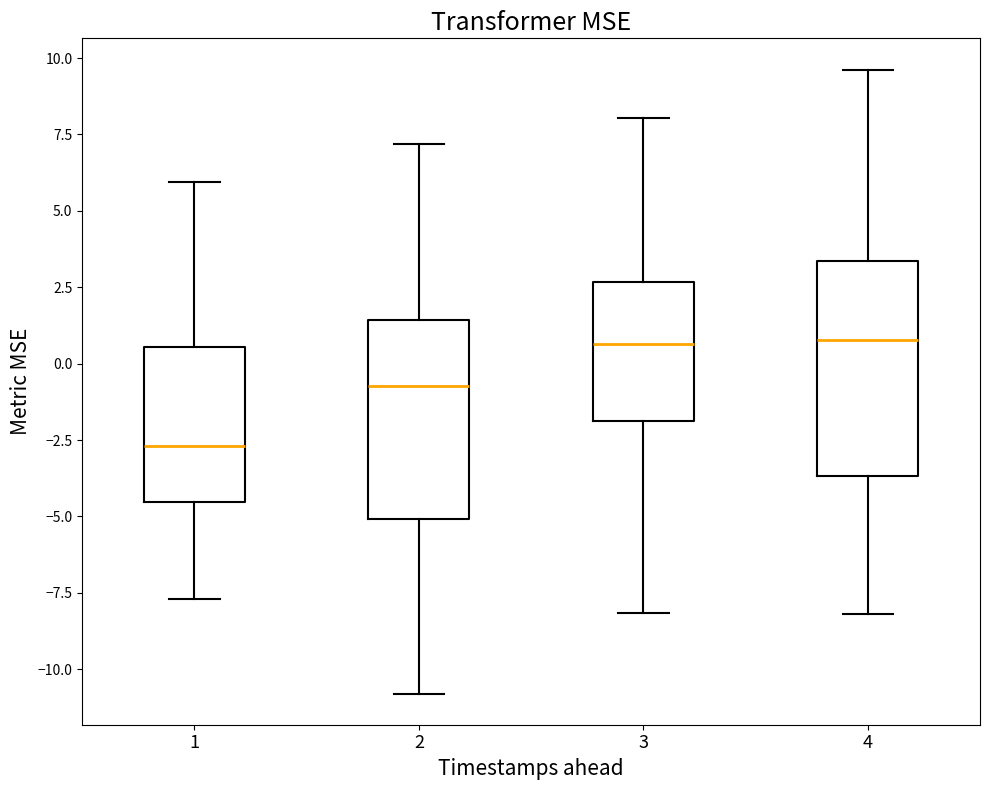

Reading left to right, transcribe this box plot: for each box, give where its median line is, the range the box spans, and where its two whiskers end, as read against the y-axis. The values are not printed on the chart, so give them approximately, as read against the axis.

1: median -2.5, box -4.5 to 0.5, whiskers -7.5 to 6.0
2: median -0.5, box -5.0 to 1.5, whiskers -11.0 to 7.0
3: median 0.5, box -2.0 to 2.5, whiskers -8.0 to 8.0
4: median 1.0, box -3.5 to 3.5, whiskers -8.0 to 9.5